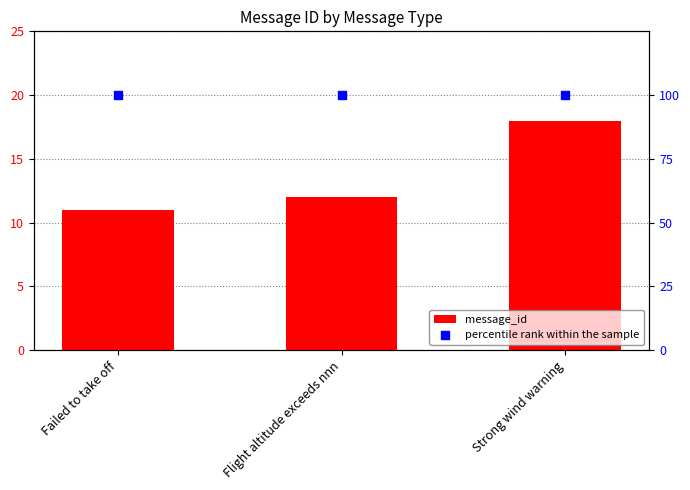

Which series has the largest total across all categories?

percentile rank within the sample